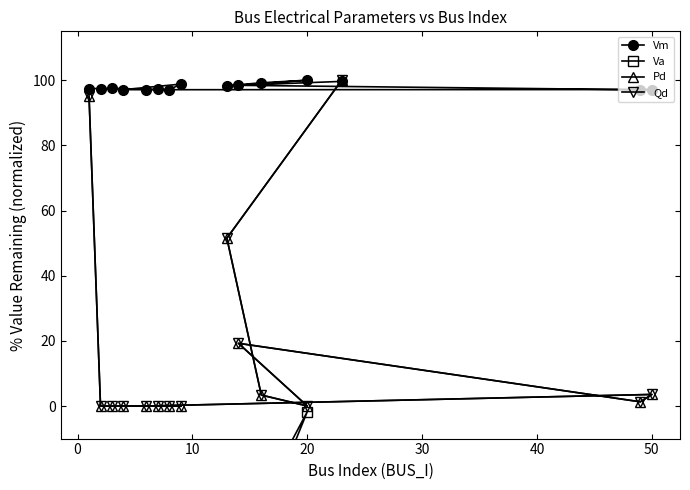

True or false: Qd has more than 1 points higher than both neighbors.

True